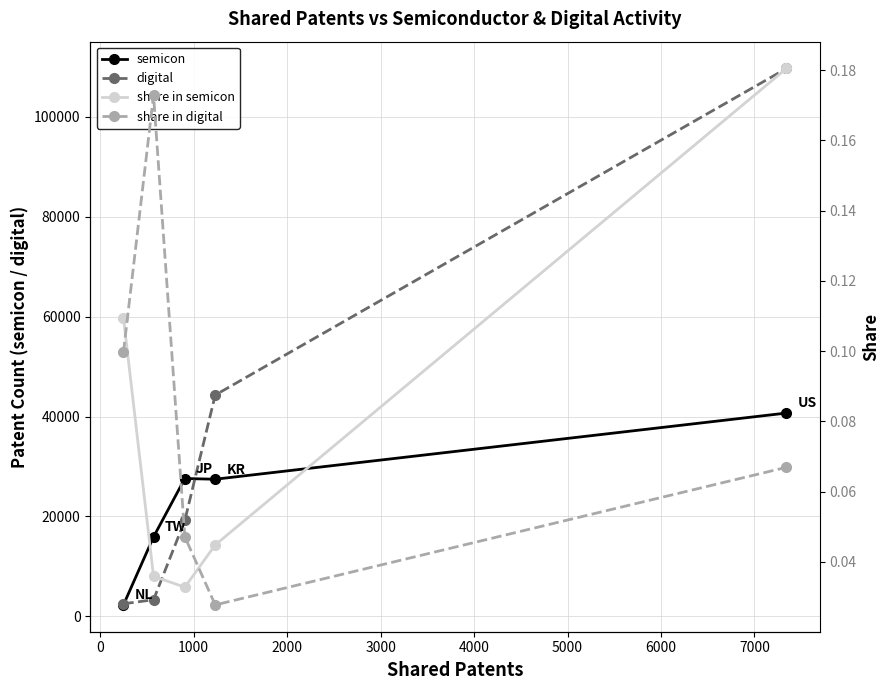

What is the value of the digital point at the 2nd from the left?

3298